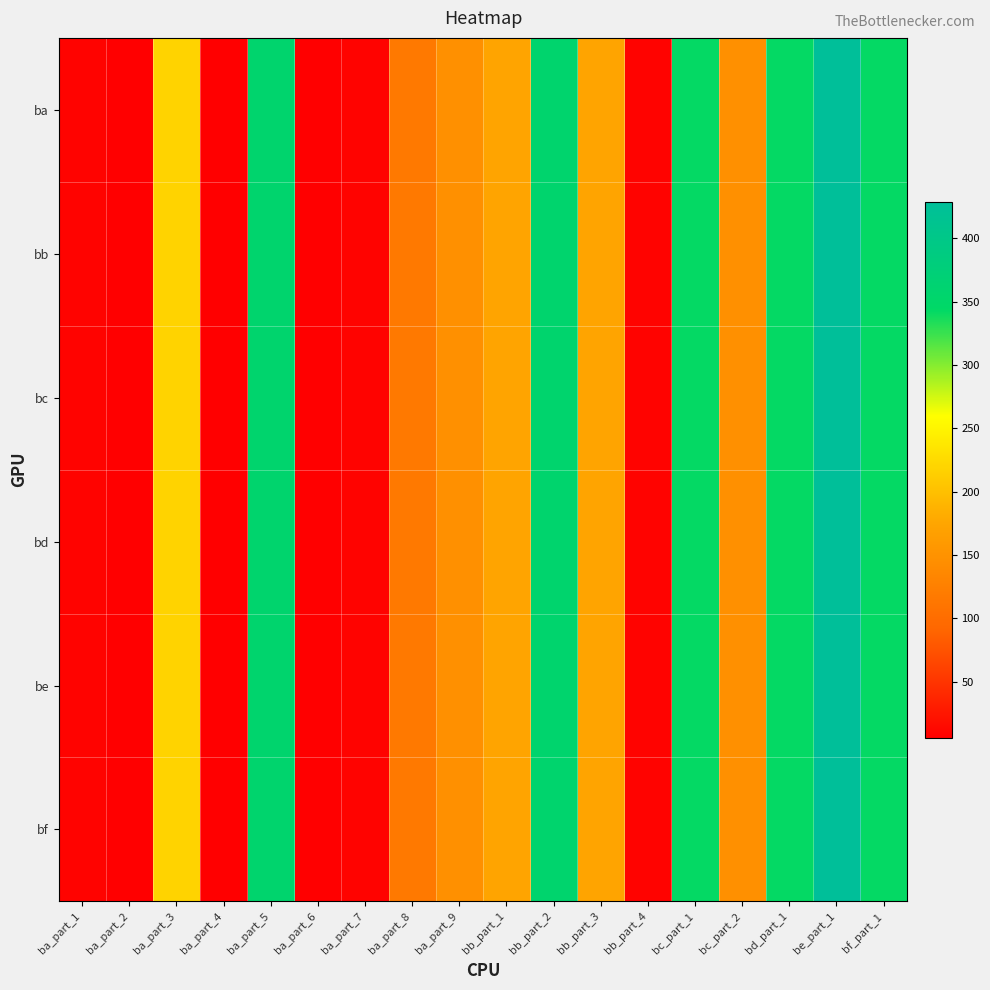

At how many categories does at least one series exceed 178?

7